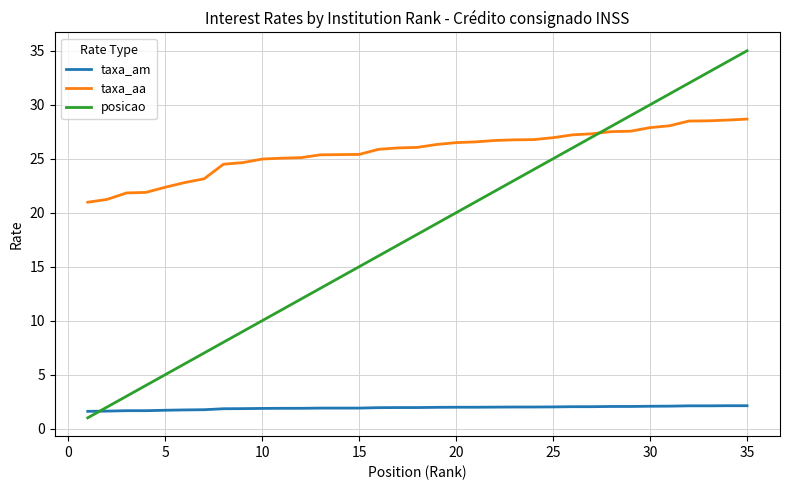

What is the smallest value displayed?

1.0